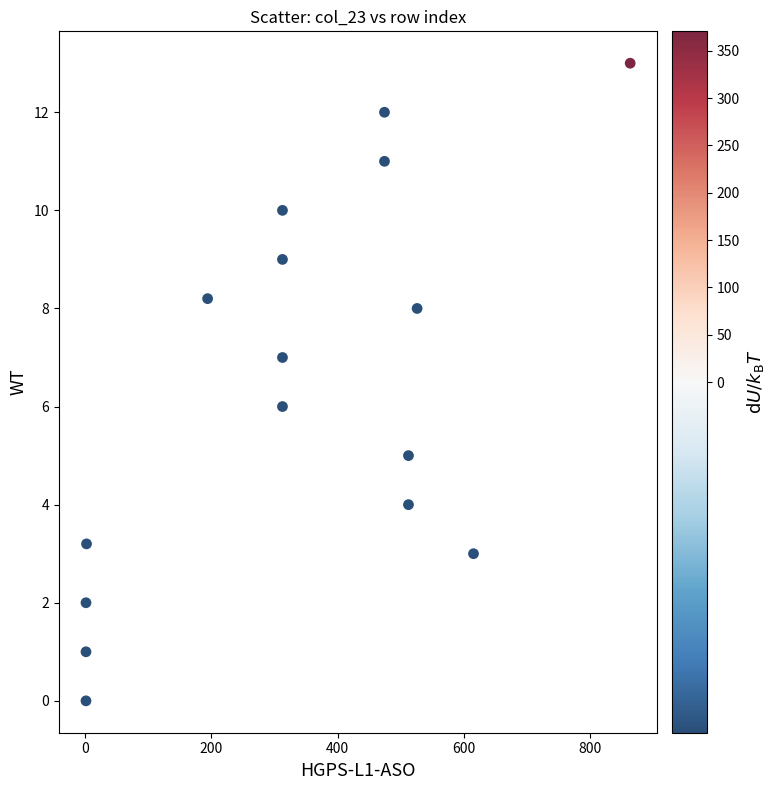

What is the range of Y values (max minus min)?

13.0